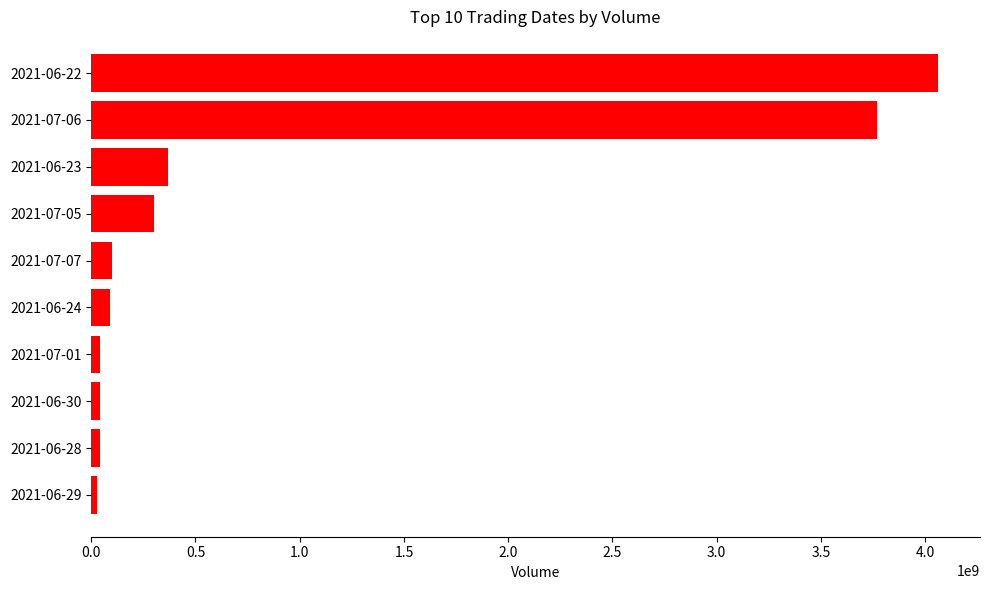

What is the sum of all values?

8840000000